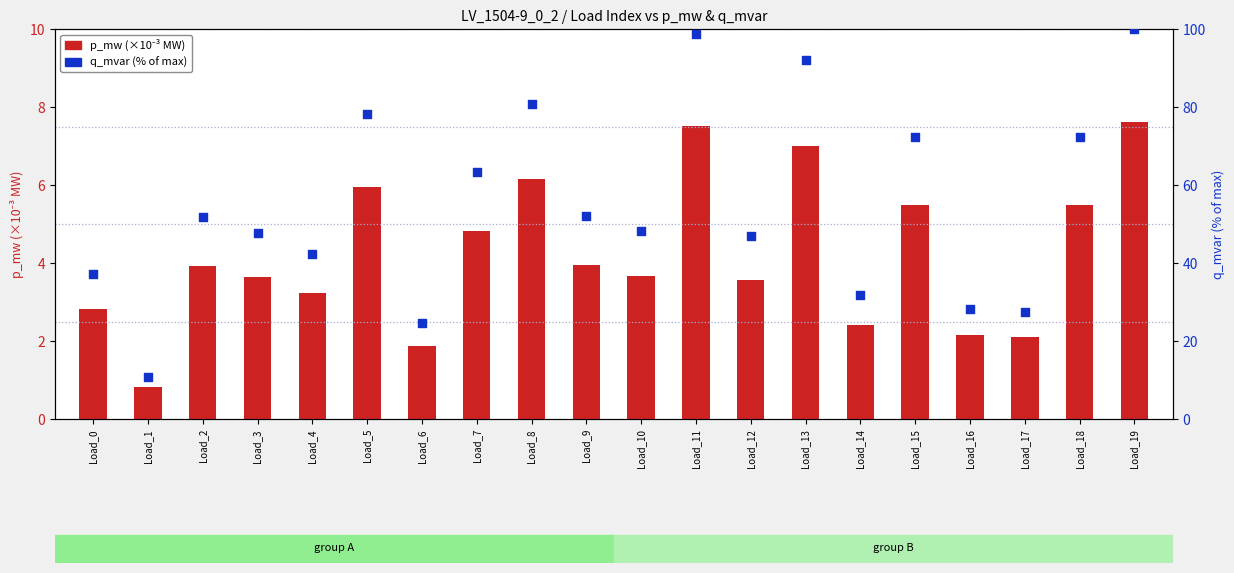

Which series reaches the minimum Y coordinate?

p_mw (×10⁻³ MW)